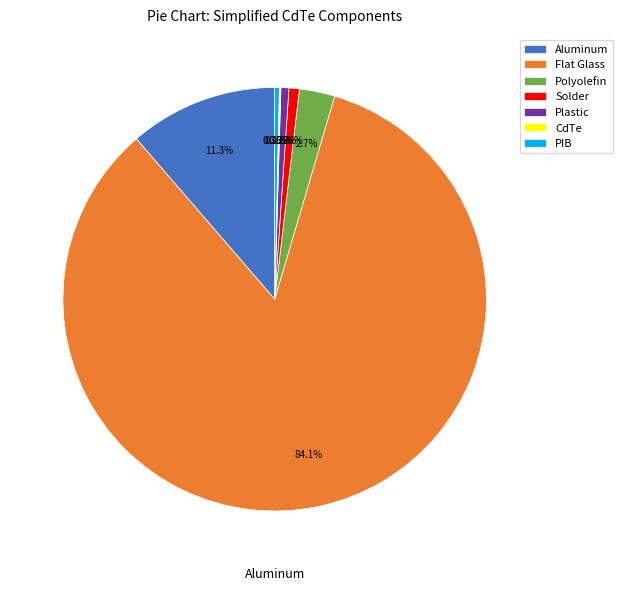

Which slice is the largest?

Flat Glass